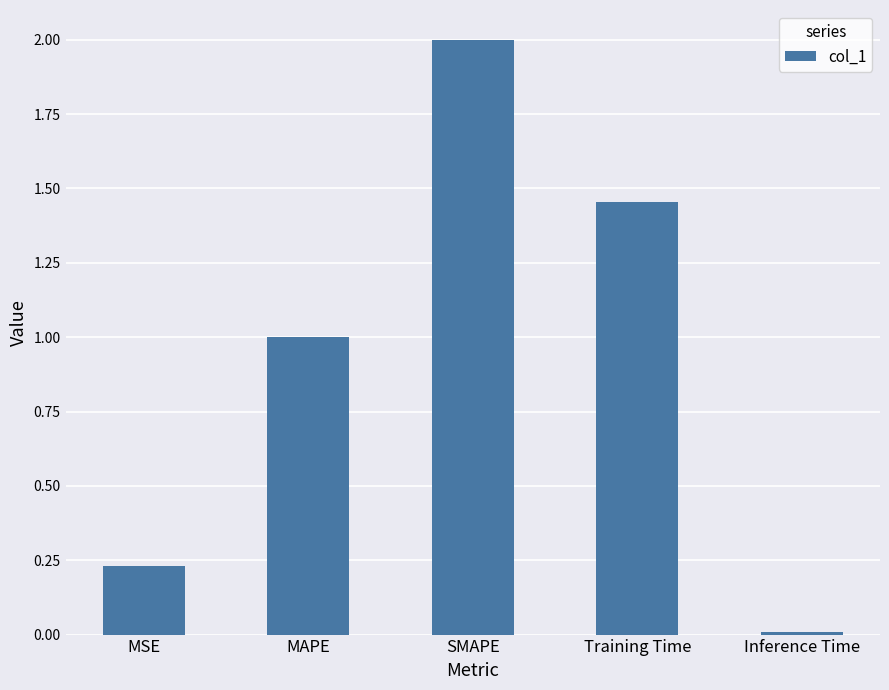

List the labels in order of value, smallest first.

Inference Time, MSE, MAPE, Training Time, SMAPE